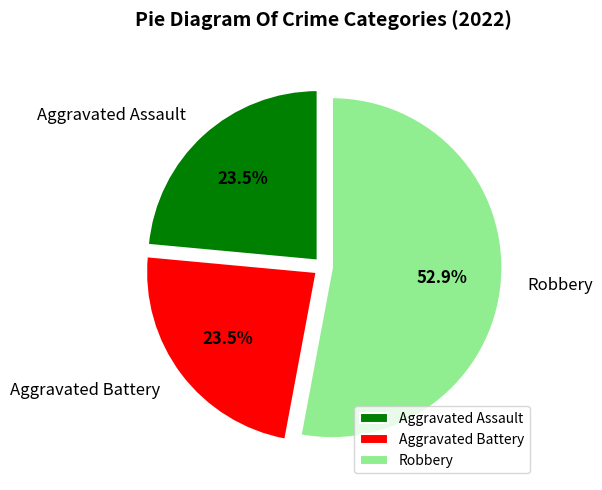

What is the majority slice?

Robbery